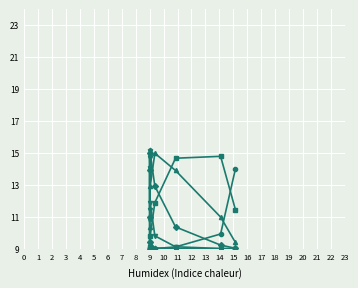

Reading left to right, list all the values displayed in this chart.

col_0: 14.0	9.9	9.1	9.0	9.0	9.0	9.0	9.0
col_2: 11.4	14.8	14.7	11.9	9.8	9.1	9.0	9.0
col_3: 9.4	11.0	13.9	15.0	12.9	10.4	9.2	9.0
col_4: 9.0	9.2	10.4	12.9	15.0	13.9	11.0	9.4
col_5: 9.0	9.0	9.1	9.8	11.9	14.7	14.8	11.4
col_6: 9.0	9.0	9.0	9.0	9.4	10.9	14.1	15.2